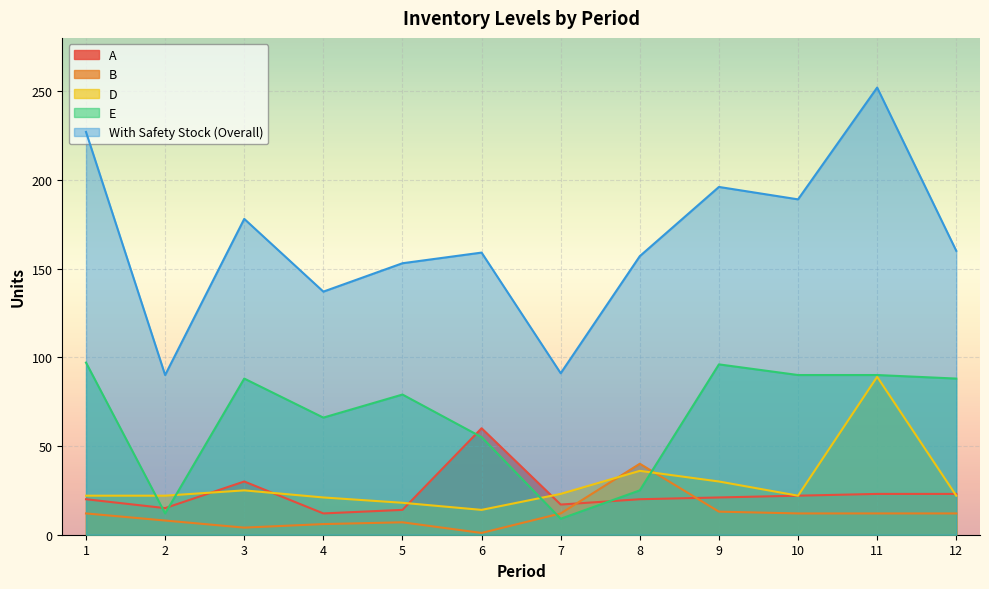

What is the total value across all series at 11?

466